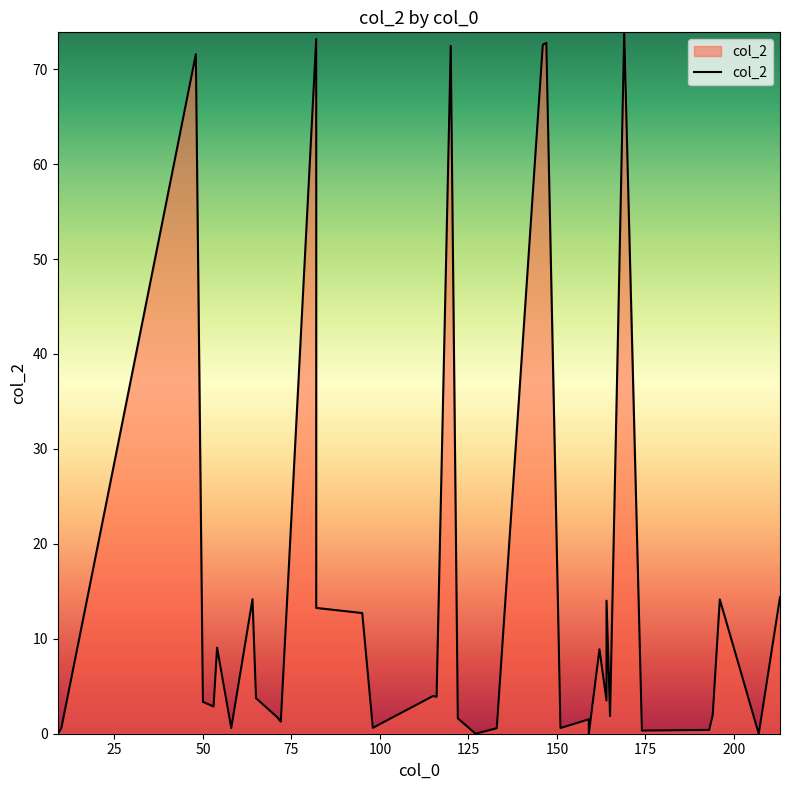

How many interior local valleys (lower than both neighbors) does the data have?

12